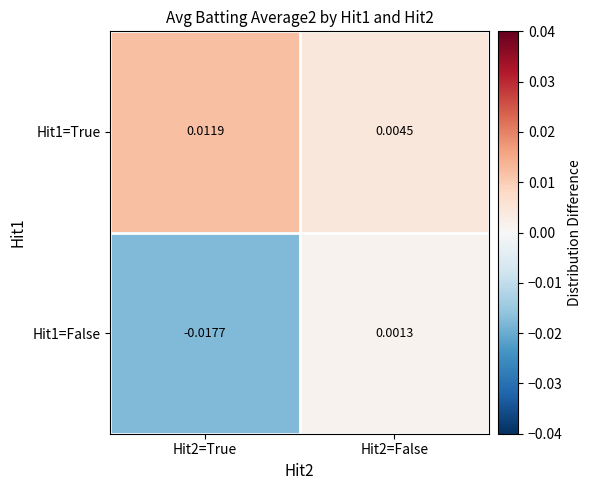

Is the value of Hit1=False at Hit2=False greater than the value of Hit1=True at Hit2=False?

No